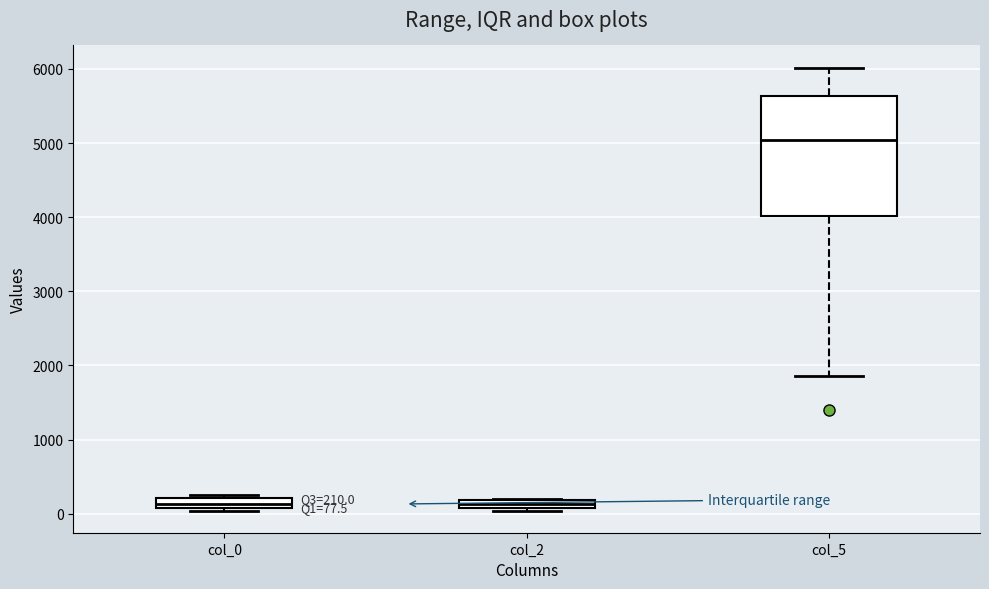

Comparing the boxes themselves (not the whiskers), which one is the tallest?

col_5